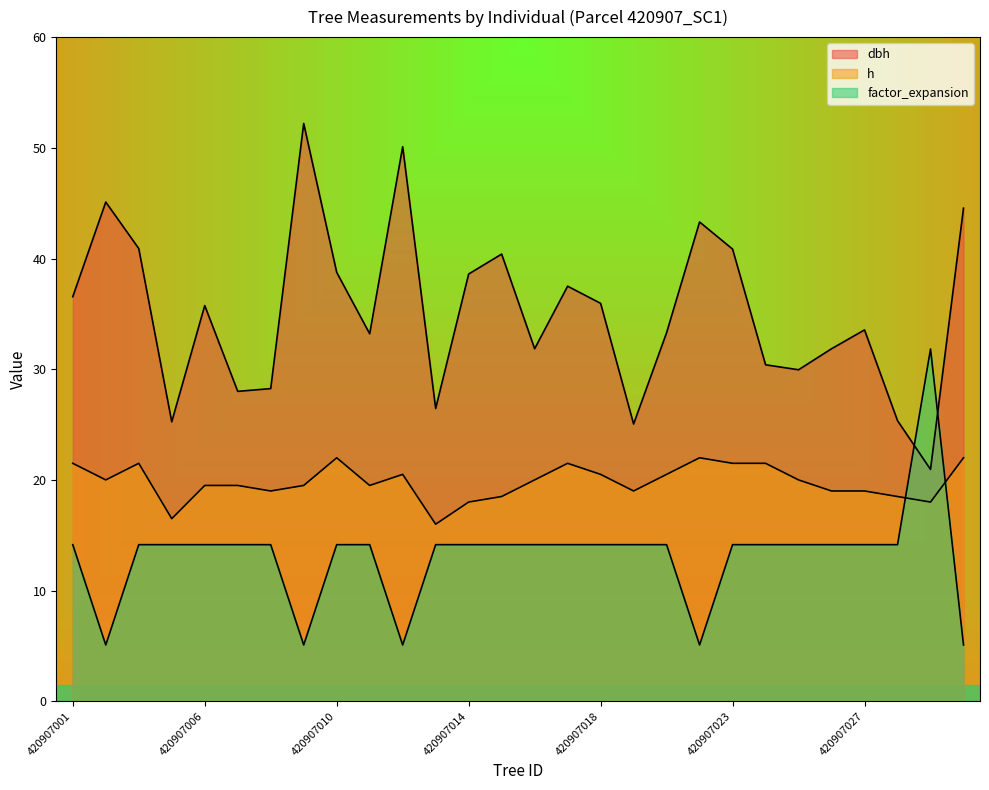

Rank the series by their maximum value, from highest to lowest.

dbh, factor_expansion, h